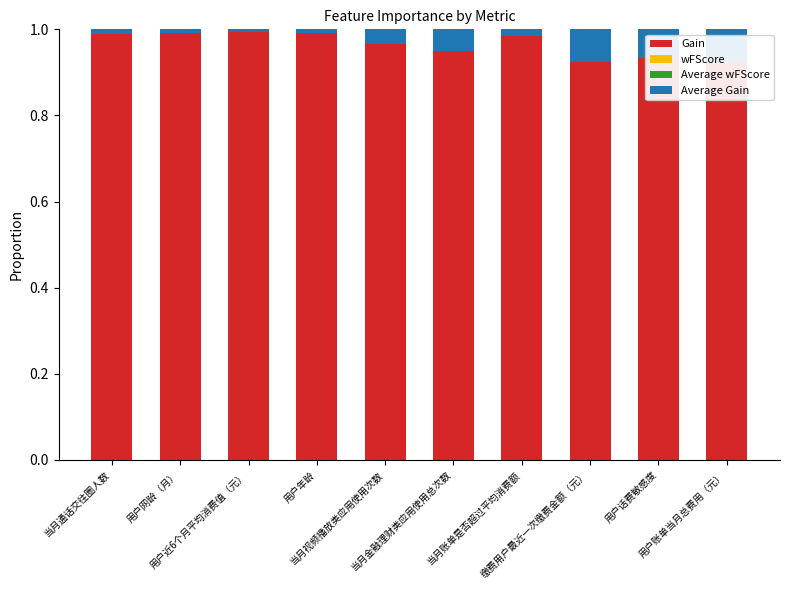

Which series has the largest range (max minus min)?

Gain